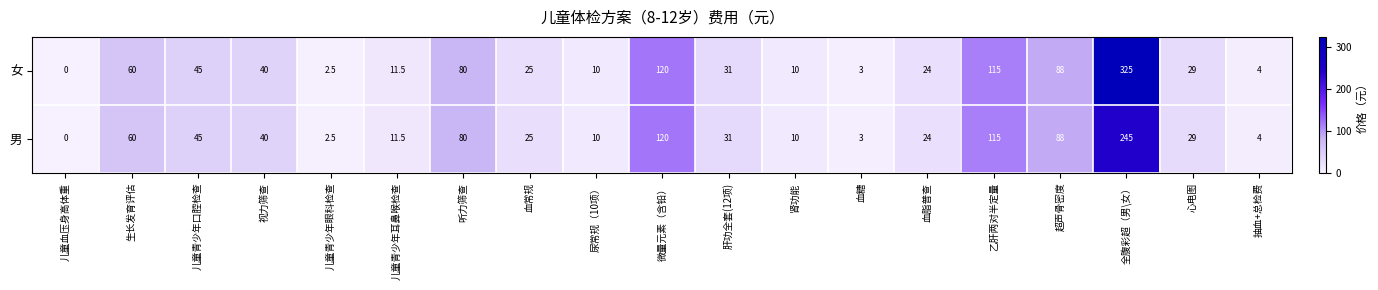

What is the difference between the maximum and second lowest values in the 女 series?

322.5